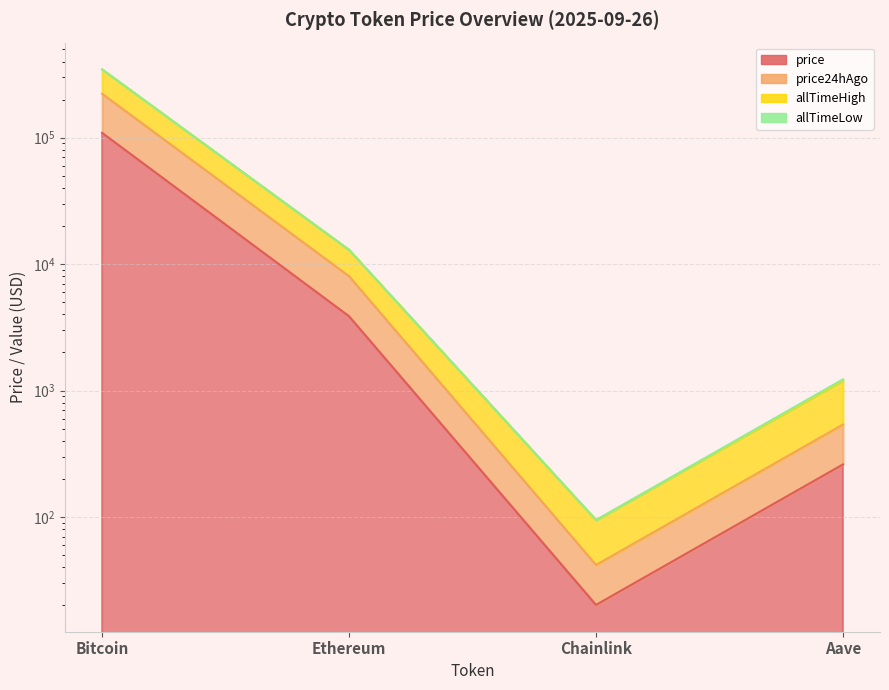

The allTimeHigh series shows 252.4 at Aave. True or false?

False